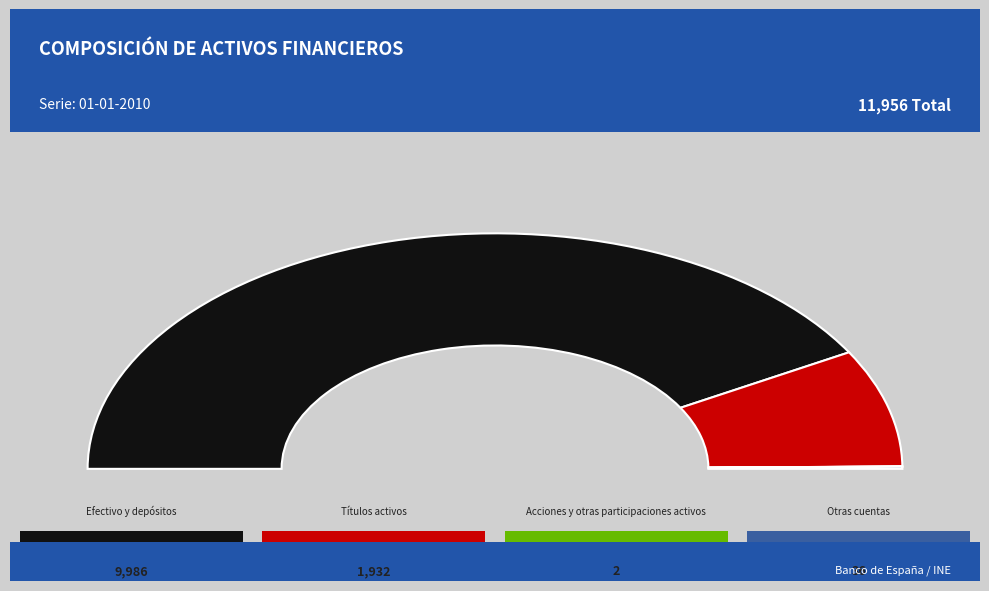

Is it true that Títulos activos is 16% of the pie?

True